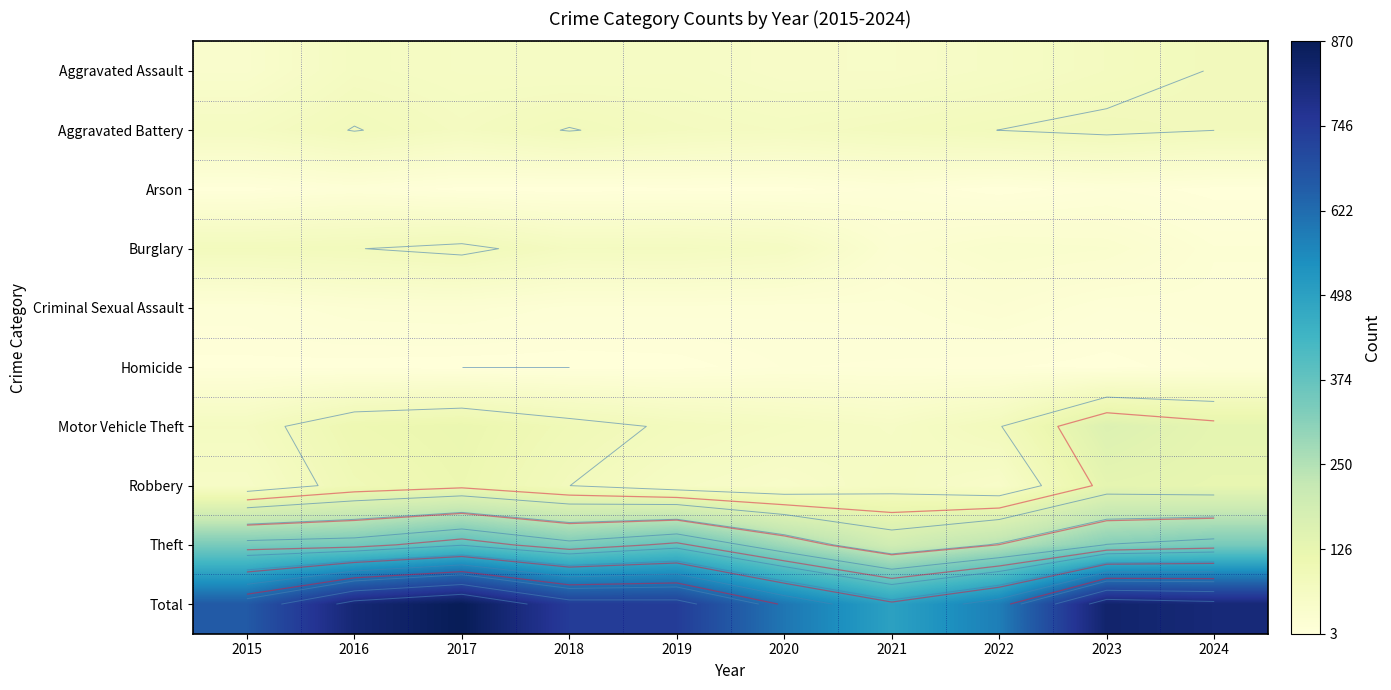

The value of Homicide at 2015 is 2. True or false?

False